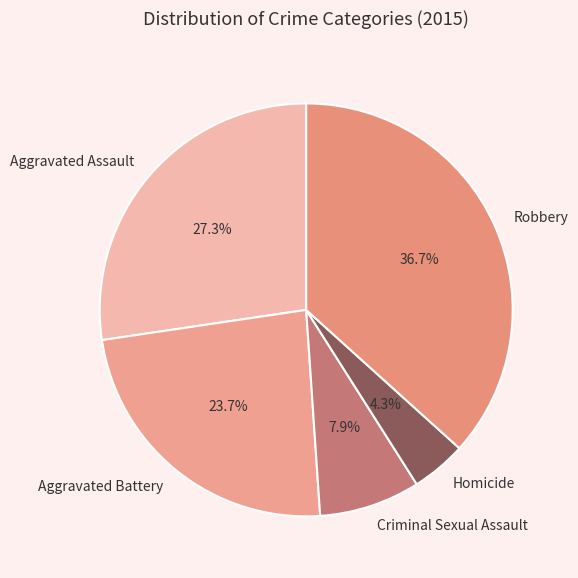

Rank the categories by value from highest to lowest.

Robbery, Aggravated Assault, Aggravated Battery, Criminal Sexual Assault, Homicide